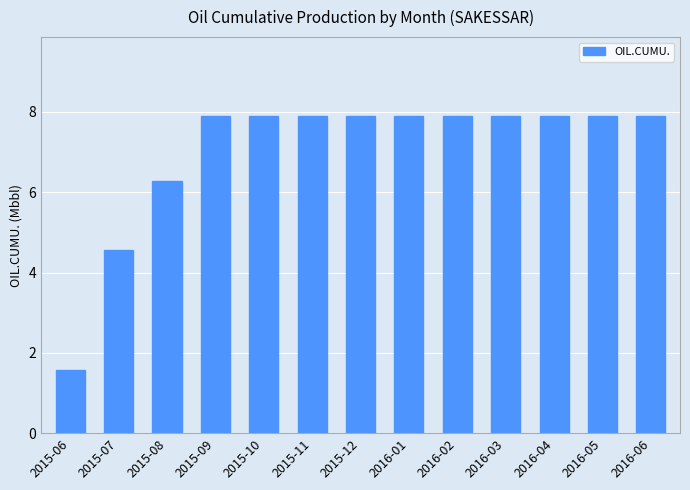

At which label does the data first exceed 7?

2015-09